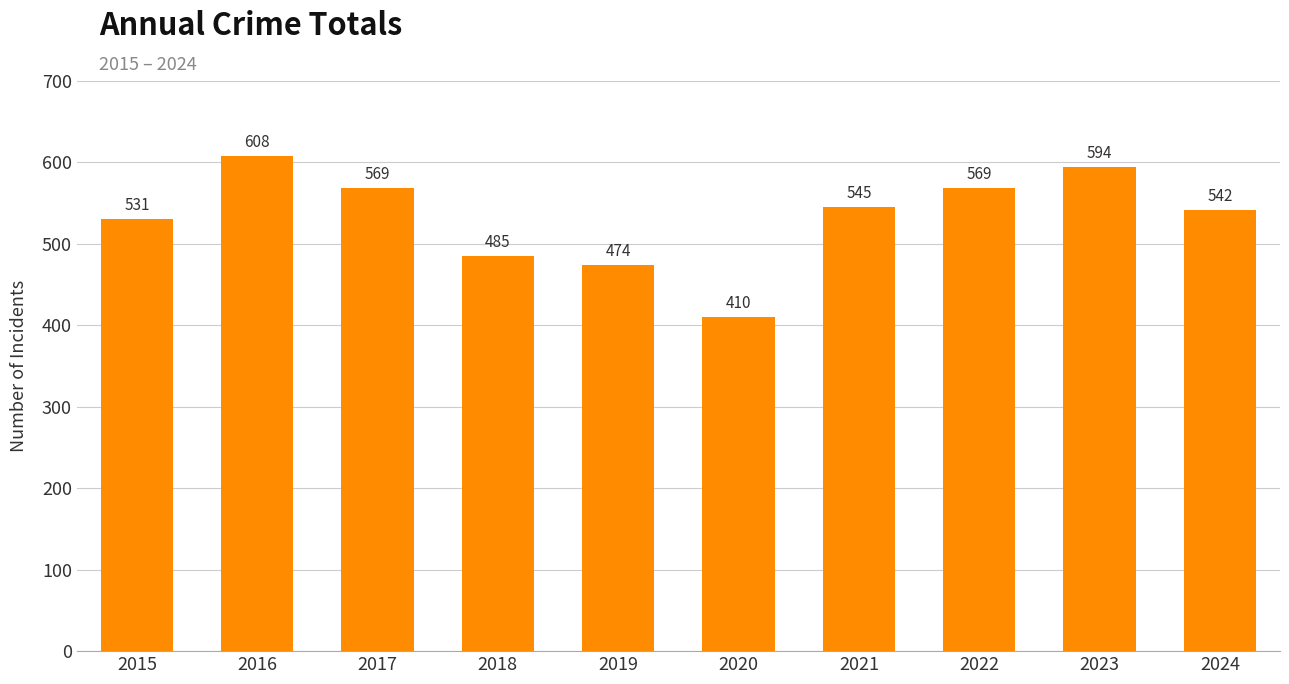

What is the sum of all values?

5327